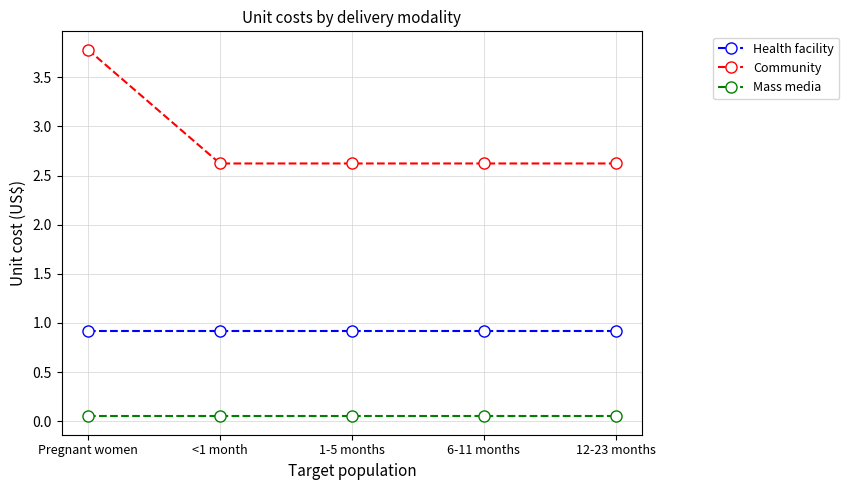

The value of Health facility at 1-5 months is 0.9. True or false?

True